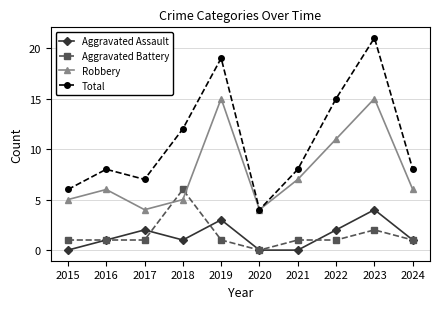

Which series has the largest range (max minus min)?

Total